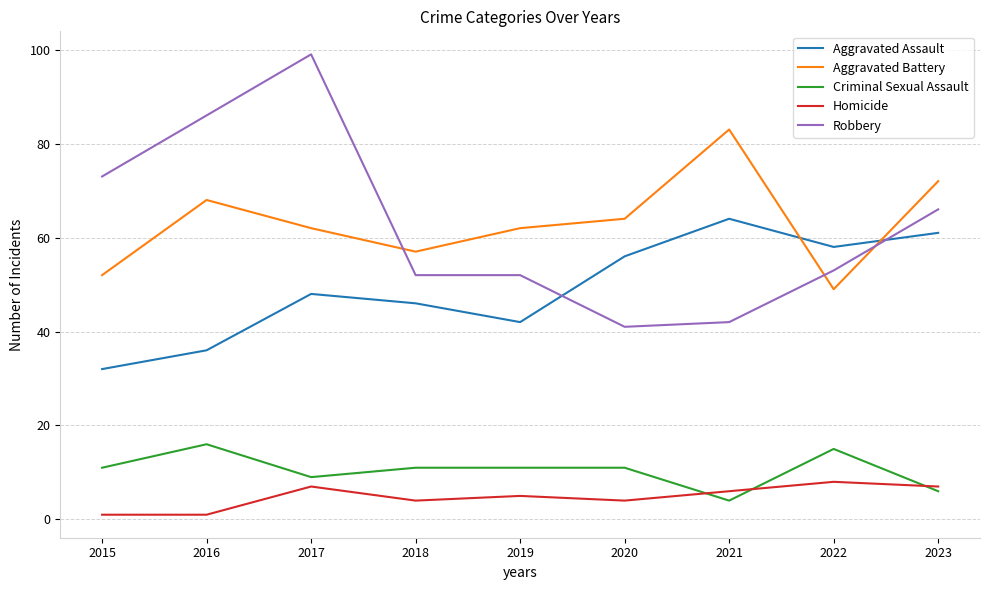

What is the spread (max minus min) of values at 2019?

57